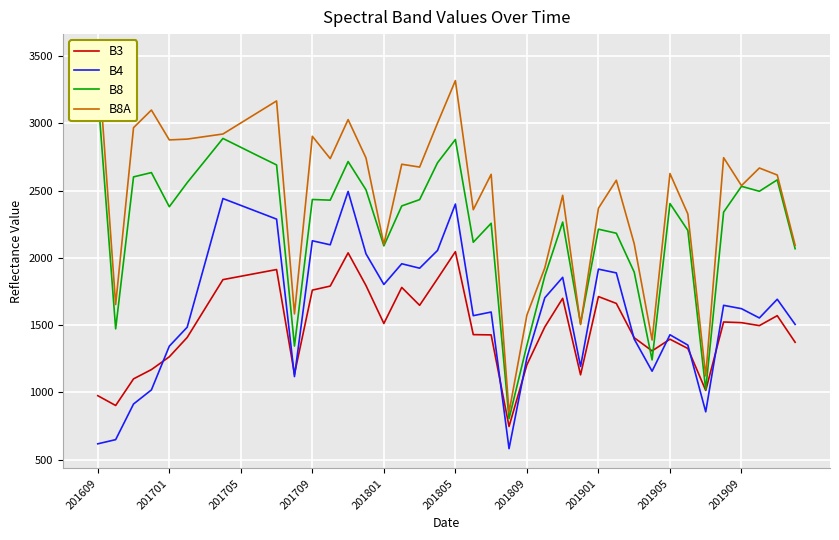

True or false: B8A and B4 intersect in this chart.

False